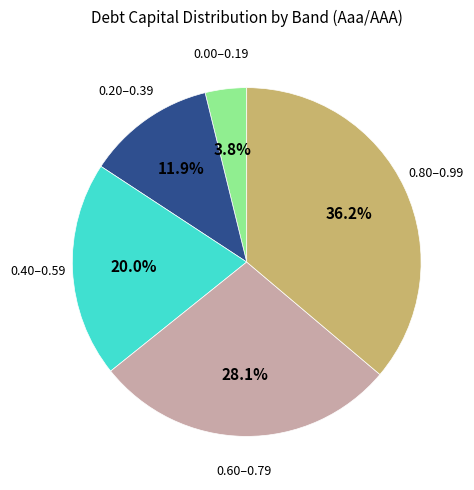

Is there a majority slice in this chart?

No